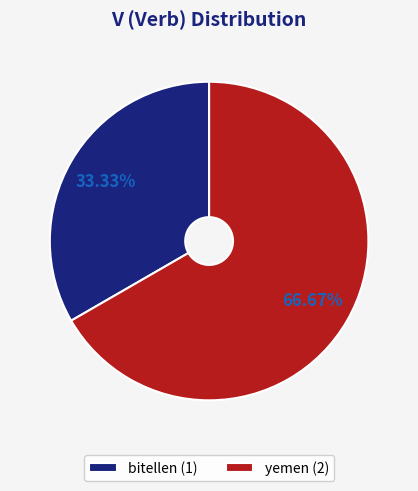

Which category has the biggest portion of the pie?

yemen